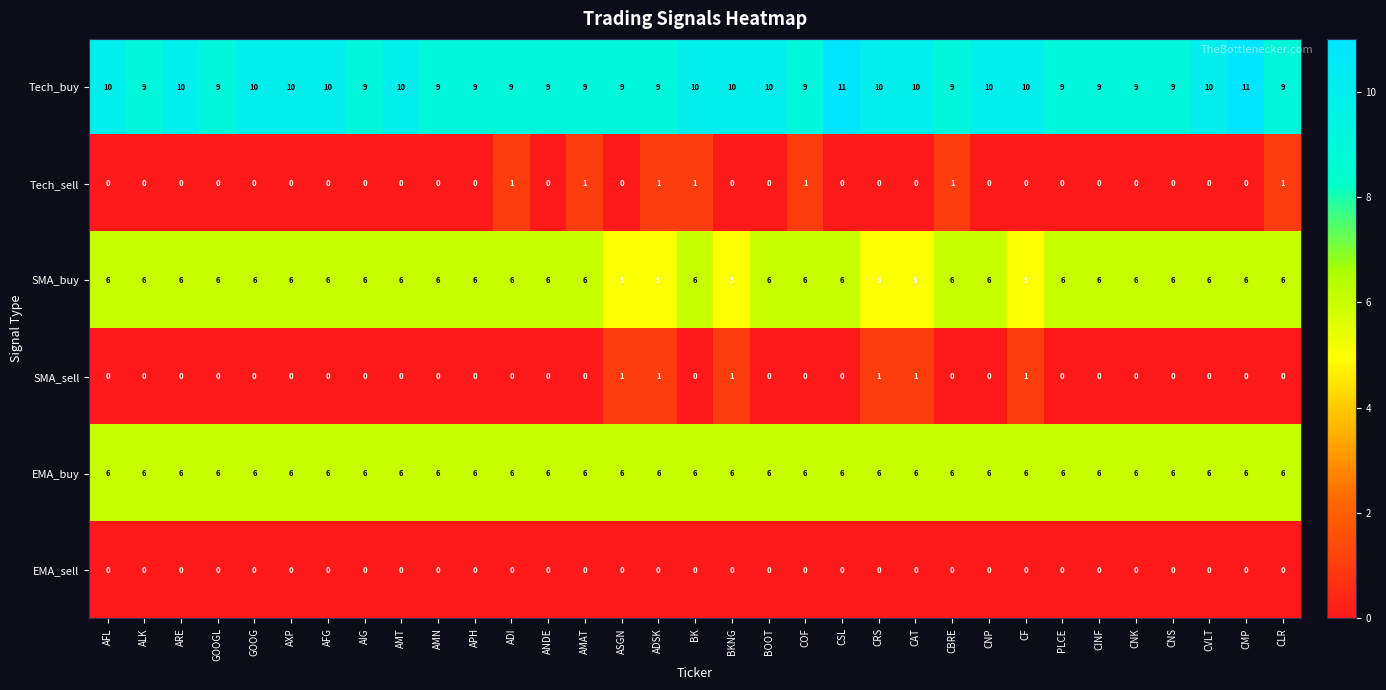

At how many categories does at least one series exceed 8?

33